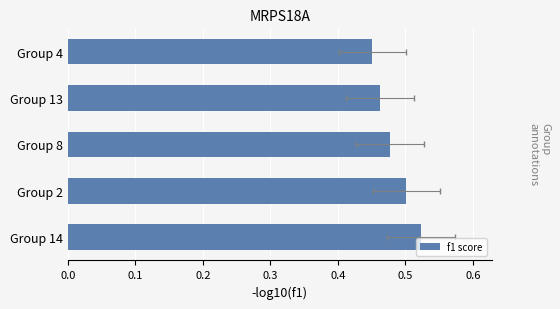

What is the greatest value displayed?

0.5